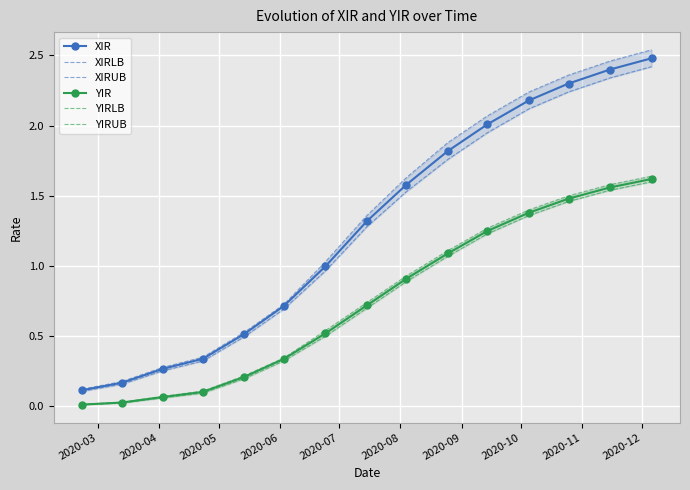

True or false: YIR and XIR cross at least once.

False